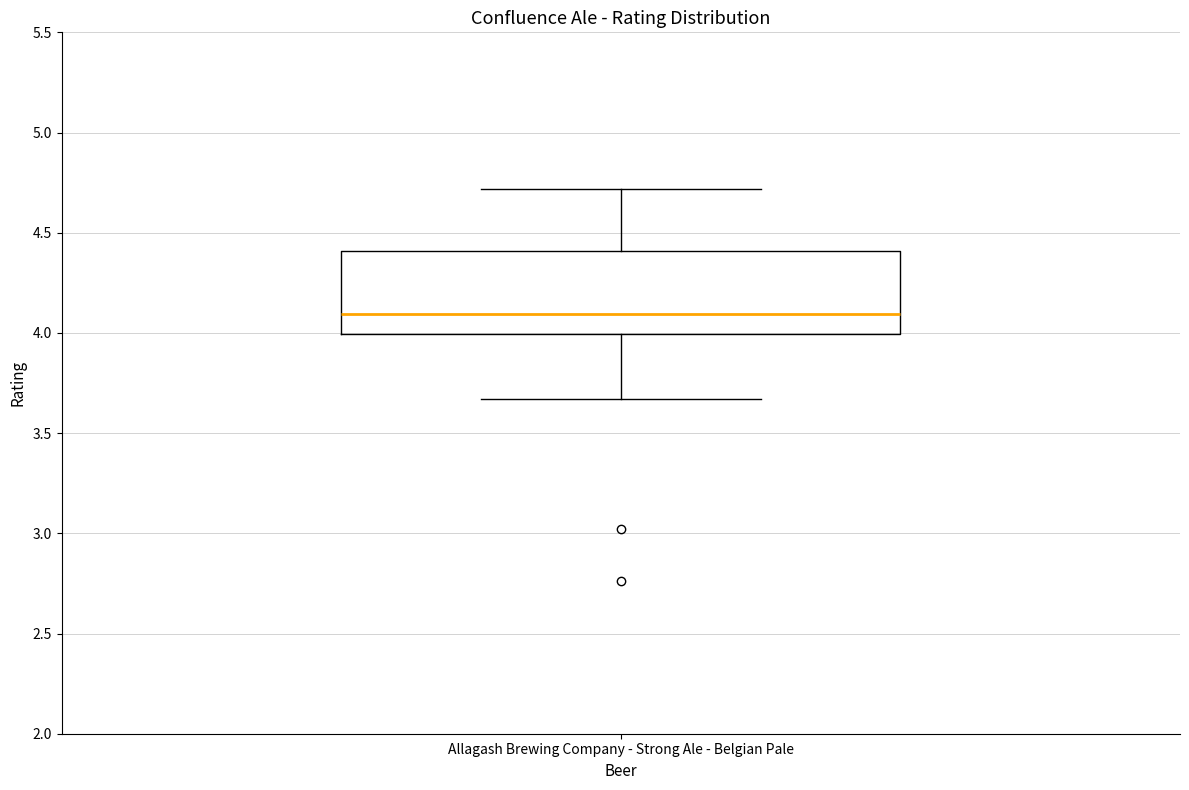

Transcribe this box plot: give where the median line is, the range the box spans, and where the two whiskers end, as read against the y-axis. The values are not printed on the chart, so give them approximately, as read against the axis.

median 4.10, box 4.00 to 4.40, whiskers 3.65 to 4.70